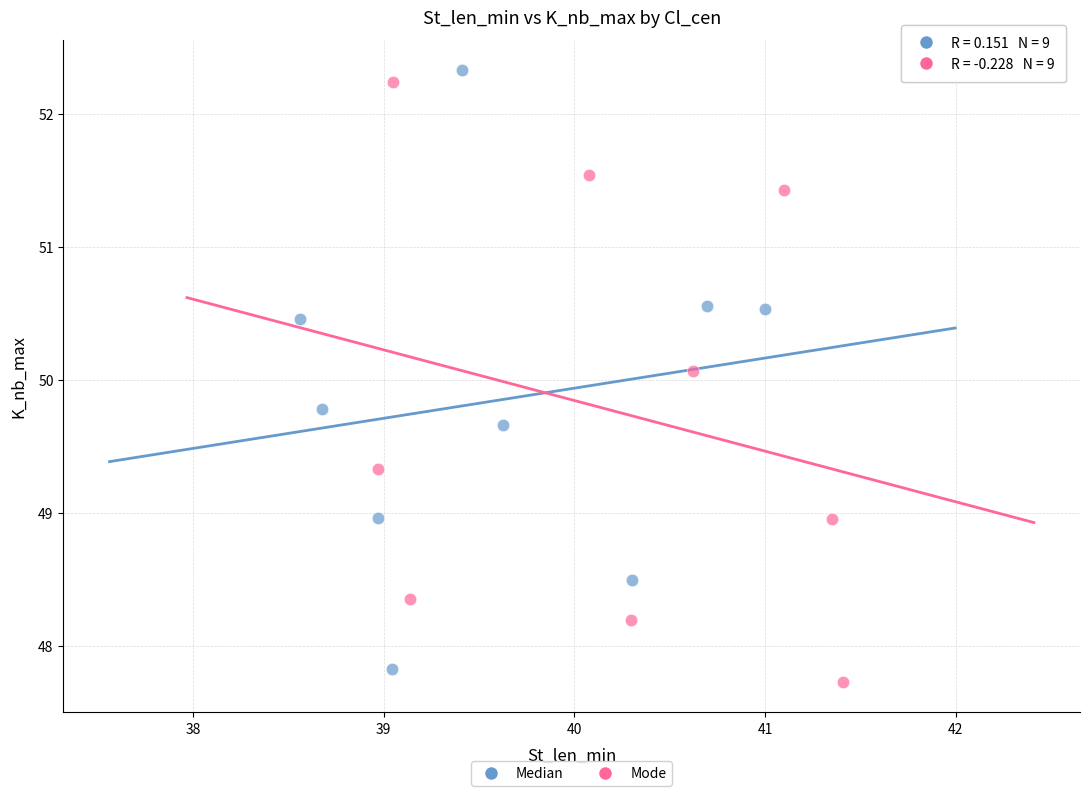

Which series contains the lowest Y value?

Mode